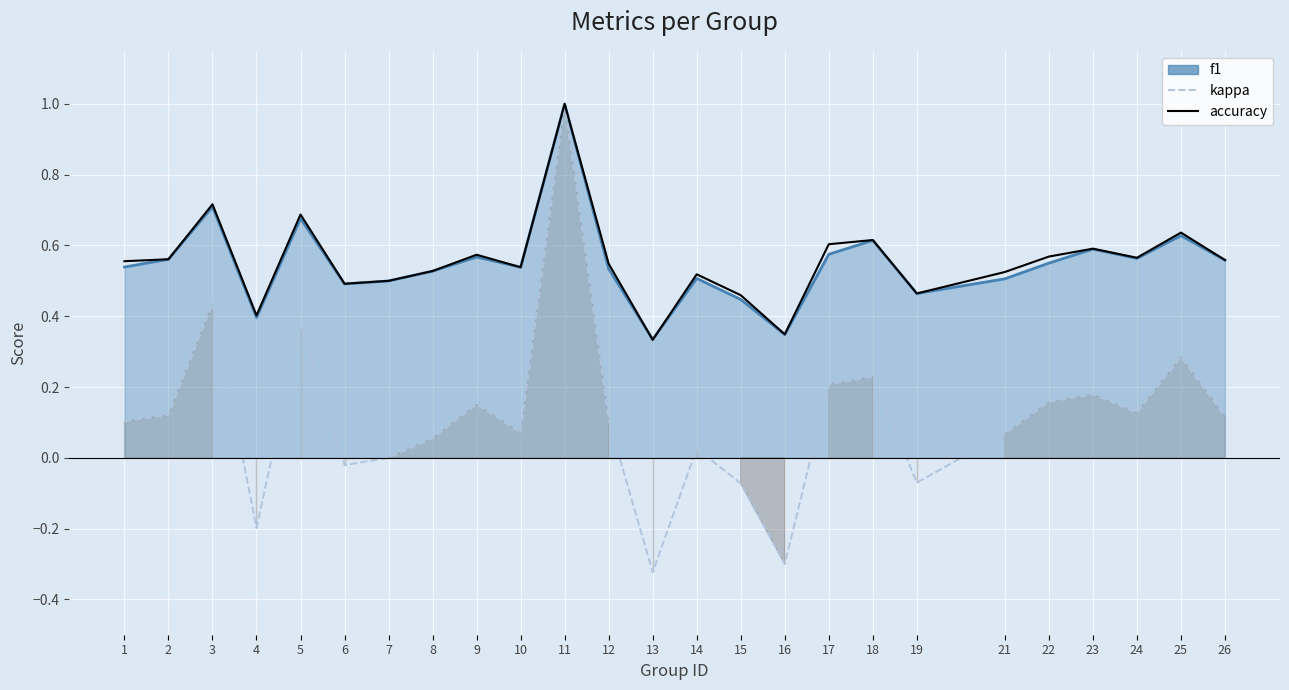

The value of accuracy at 21 is 0.5. True or false?

True